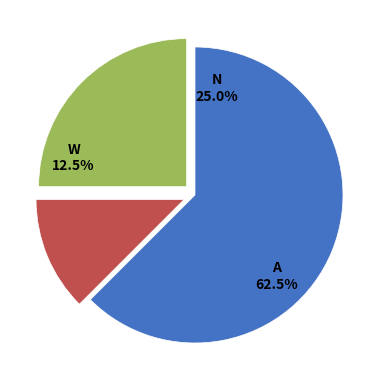

How much of the chart is everything except Eragrostis lehmanniana?

75.0%